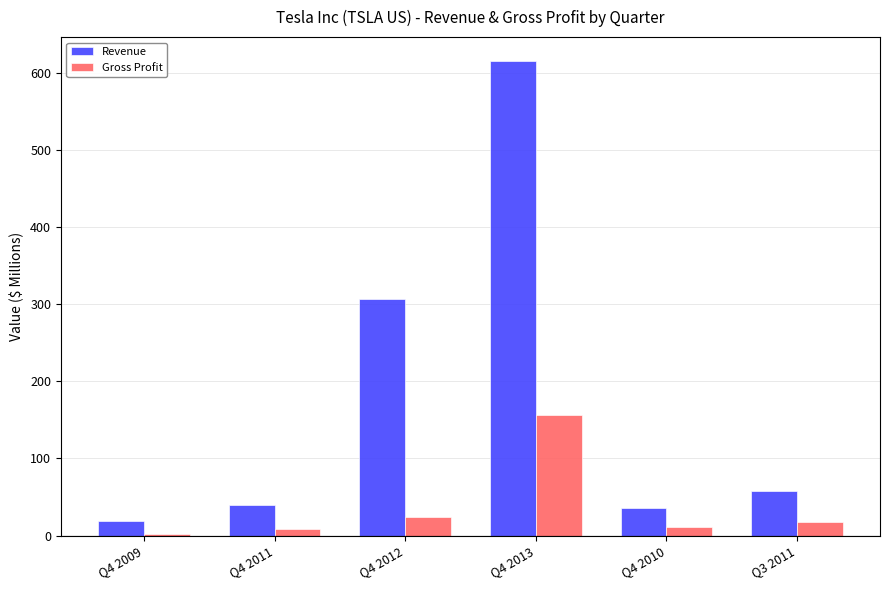

What are all the series names shown in the legend?

Revenue, Gross Profit